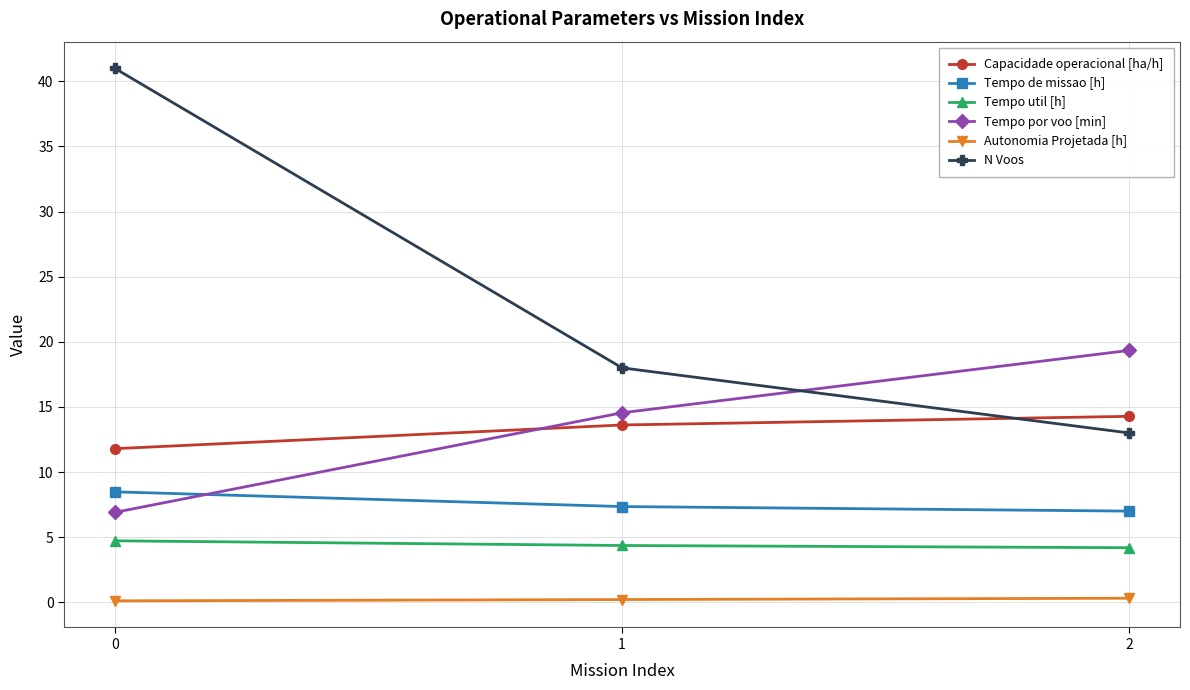

What is the total value across all series at 1?

58.1